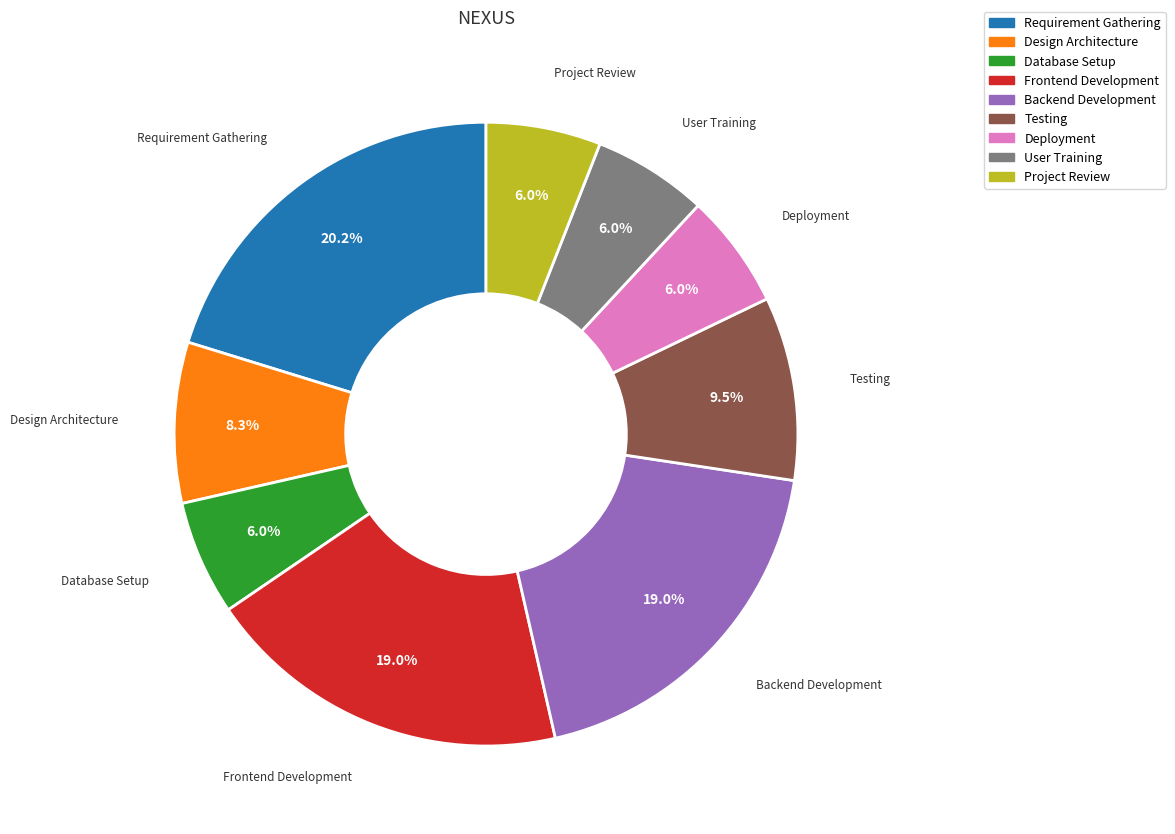

Is the sum of Design Architecture and Database Setup greater than half?

No